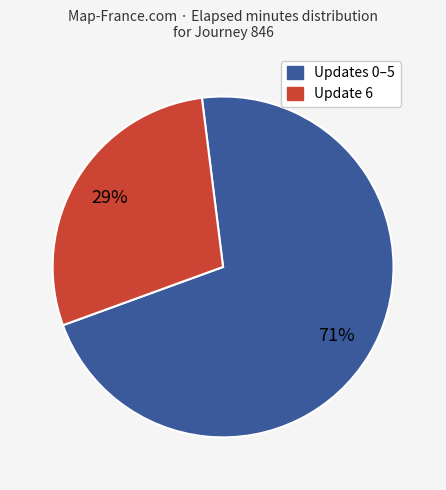

To the nearest percent, what is the average slice percentage?

50%